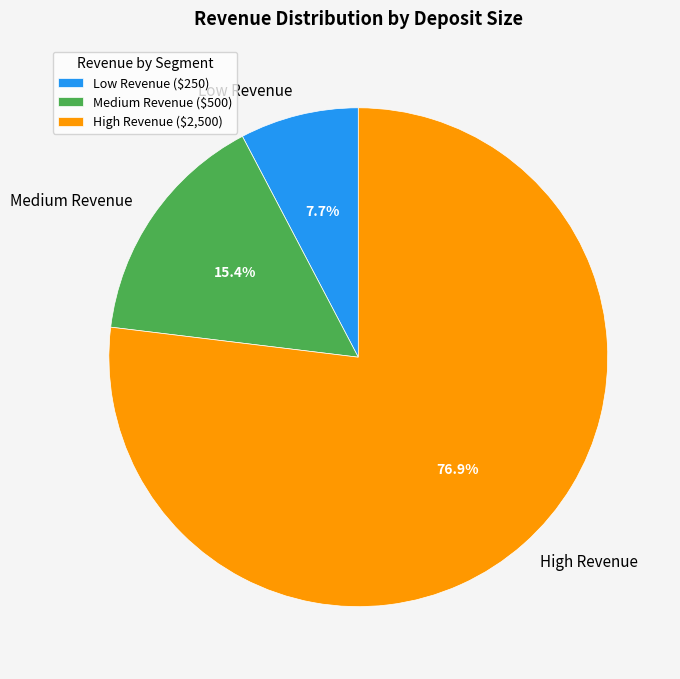

To the nearest percent, what is the combined percentage of Low Revenue and High Revenue?

85%